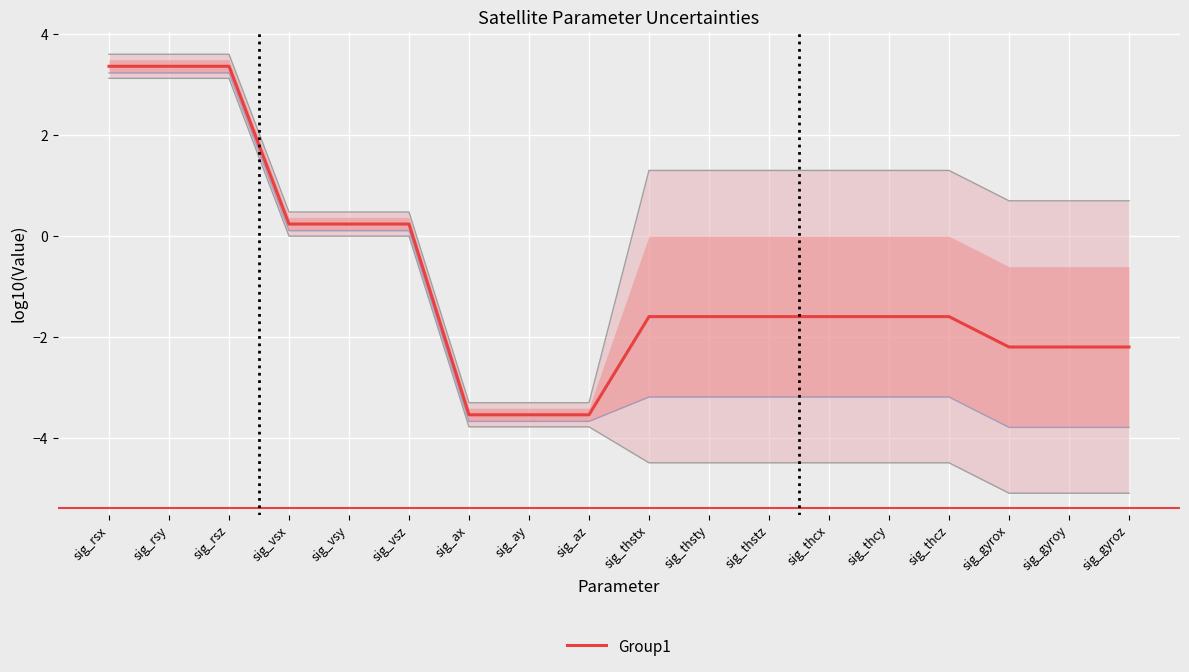

Which has a higher value, sig_thsty or sig_az?

sig_thsty